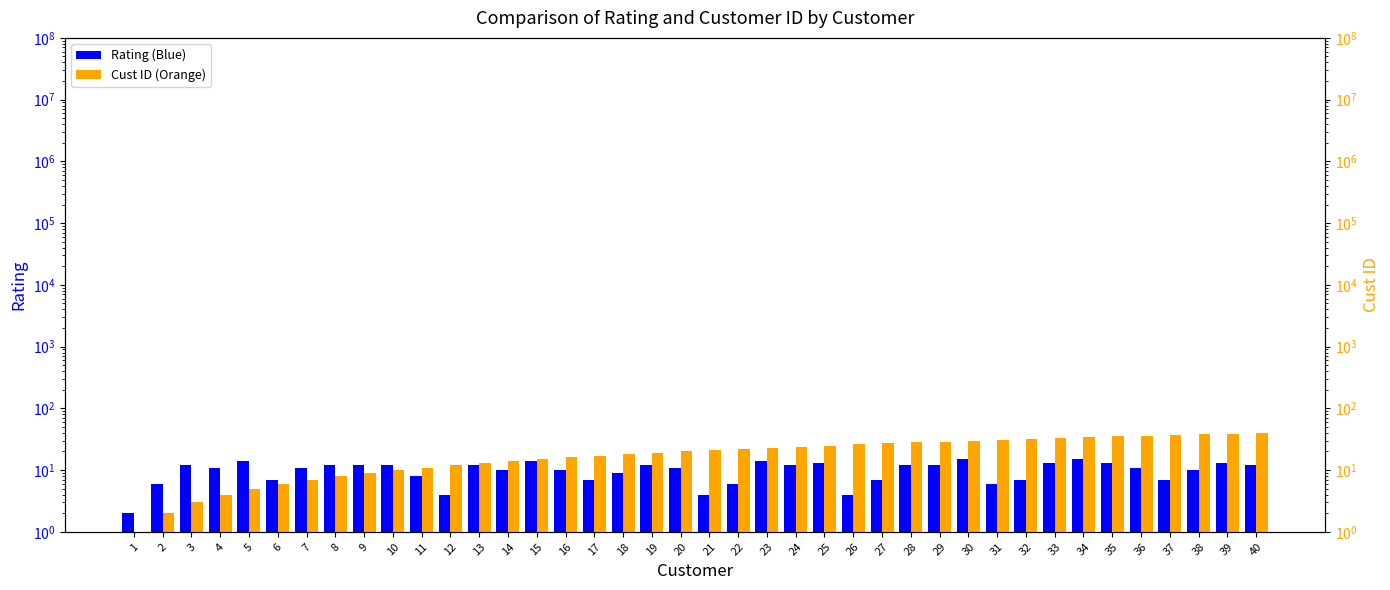

Which label corresponds to the smallest value in the chart?

1